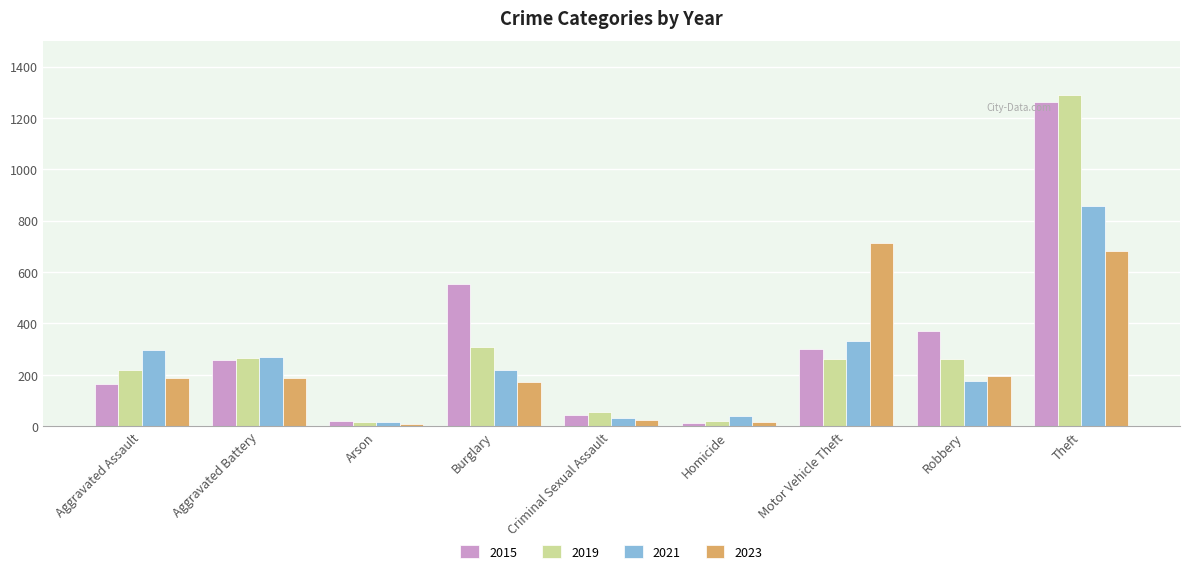

What is the label of the 8th bar from the left?

Robbery